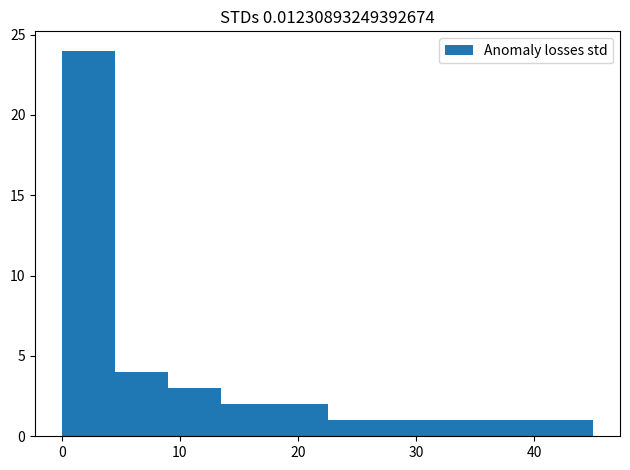

Reading left to right, list every bar in this chart as the range it spans on the x-axis followed by its height. Neither the bar edges nor the heights are printed on the chart, so give them approximately, as read against the axes.

0.0 to 4.5: 24
4.5 to 9.0: 4
9.0 to 13.5: 3
13.5 to 18.0: 2
18.0 to 22.5: 2
22.5 to 27.0: 1
27.0 to 31.5: 1
31.5 to 36.0: 1
36.0 to 40.5: 1
40.5 to 45.0: 1